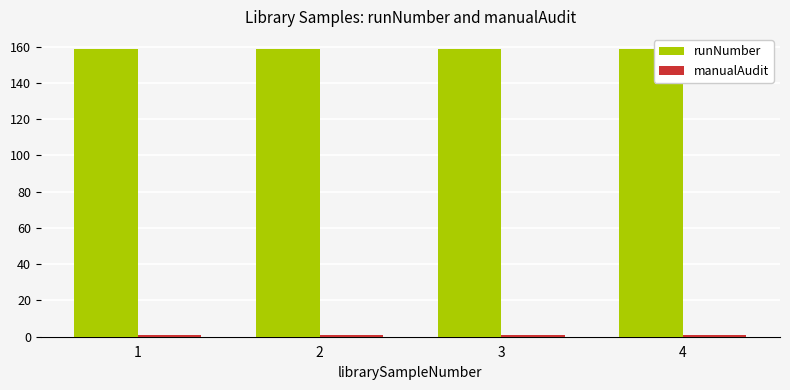

What is the maximum value shown in the chart?

159